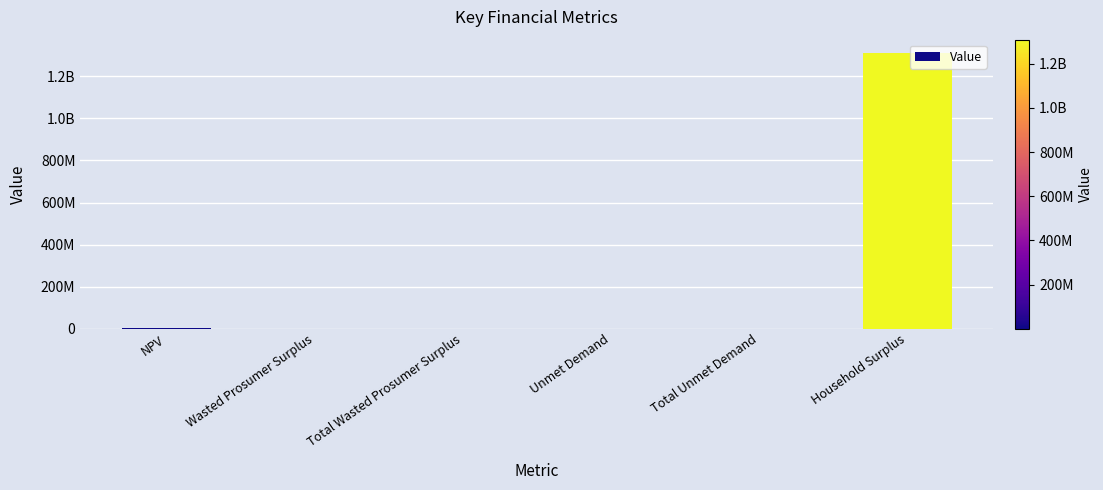

Are the bars horizontal?

No